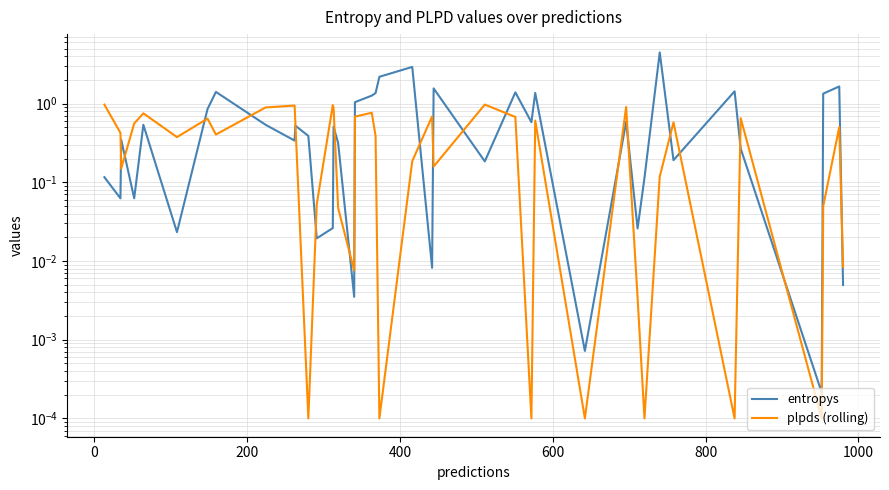

How many interior local peaks does the entropys series have?

13